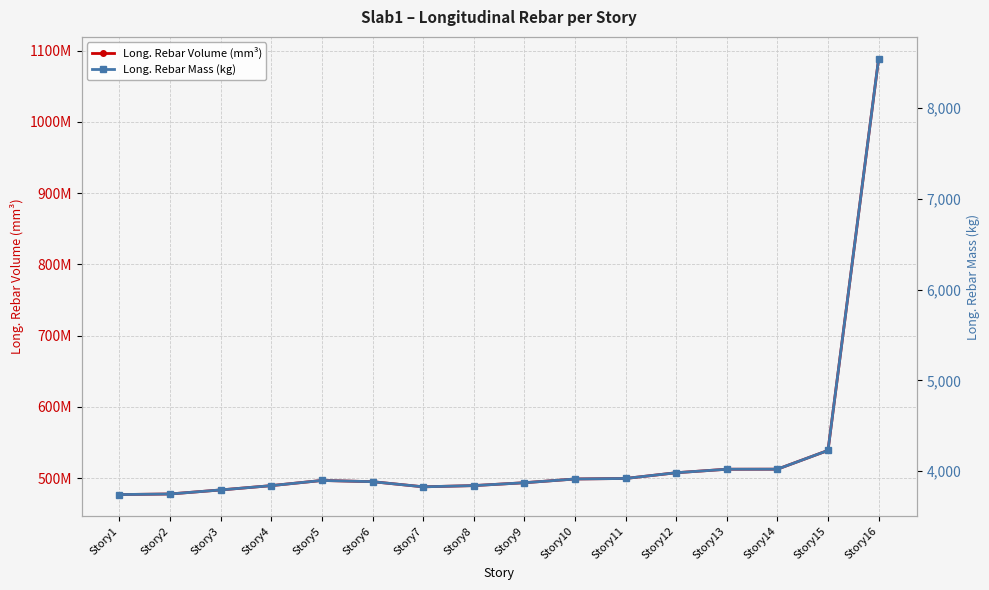

Rank the categories by Long. Rebar Mass (kg) value from highest to lowest.

Story16, Story15, Story14, Story13, Story12, Story11, Story10, Story5, Story6, Story9, Story8, Story4, Story7, Story3, Story2, Story1